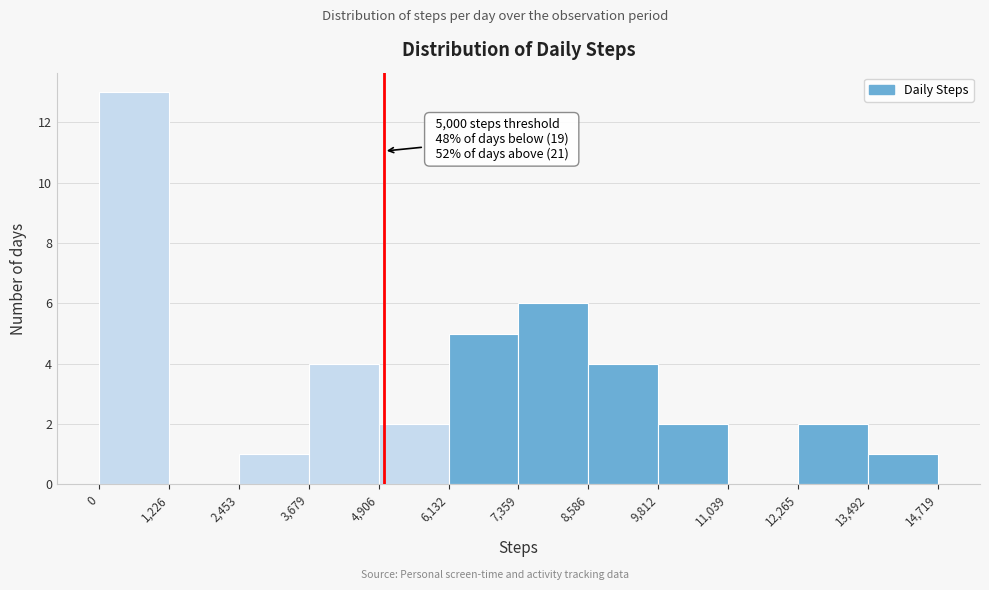

Over which range of the x-axis is the bar tallest?

0 to 1,226